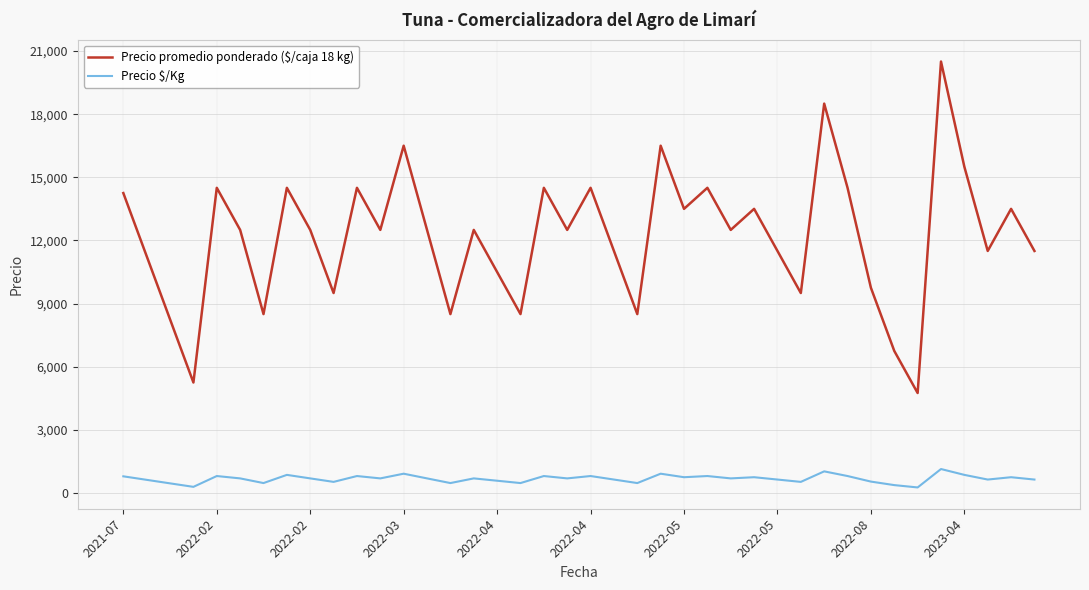

True or false: Precio $/Kg and Precio promedio ponderado ($/caja 18 kg) intersect in this chart.

False